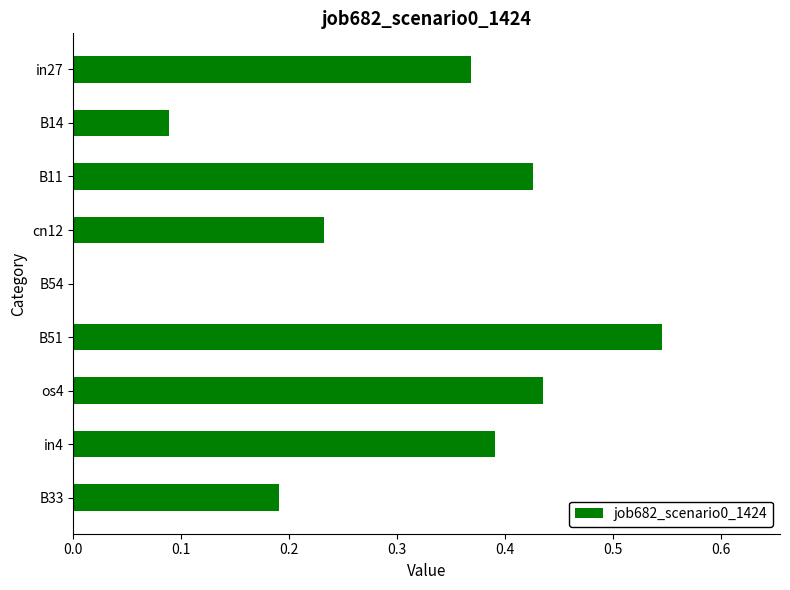

At which label is the value closest to 0?

B54